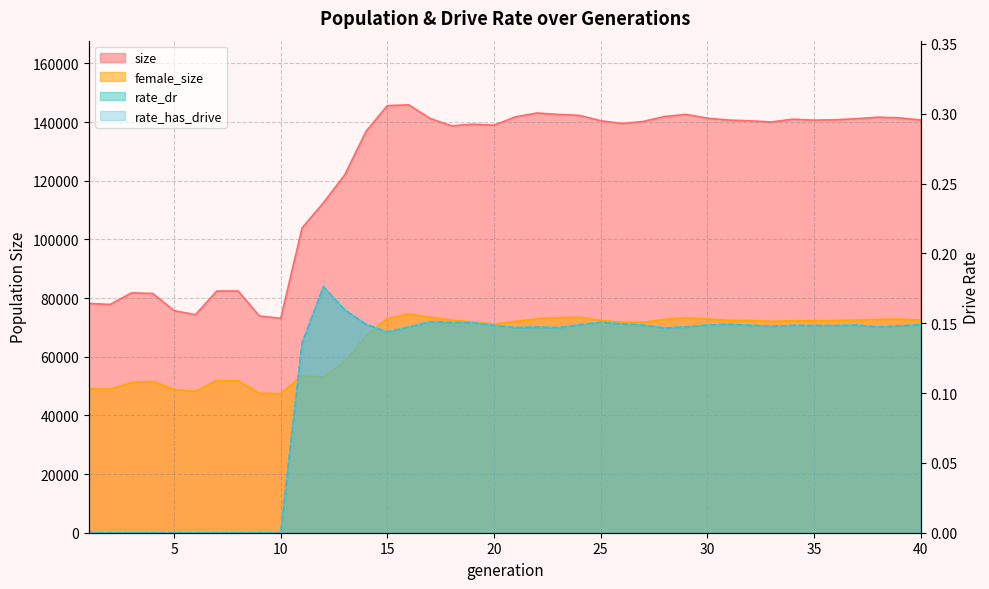

List the series in order of their peak value, lowest first.

rate_dr, rate_has_drive, female_size, size